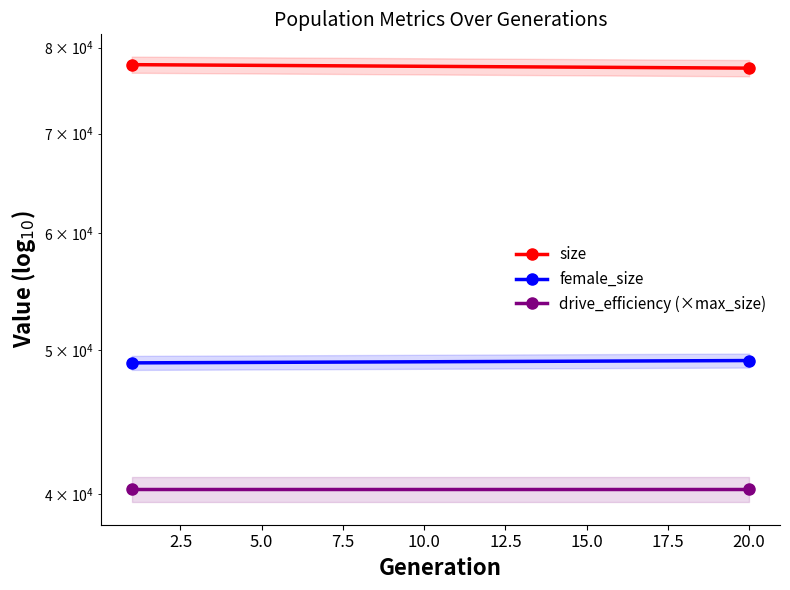

How many categories are shown in the chart?

2